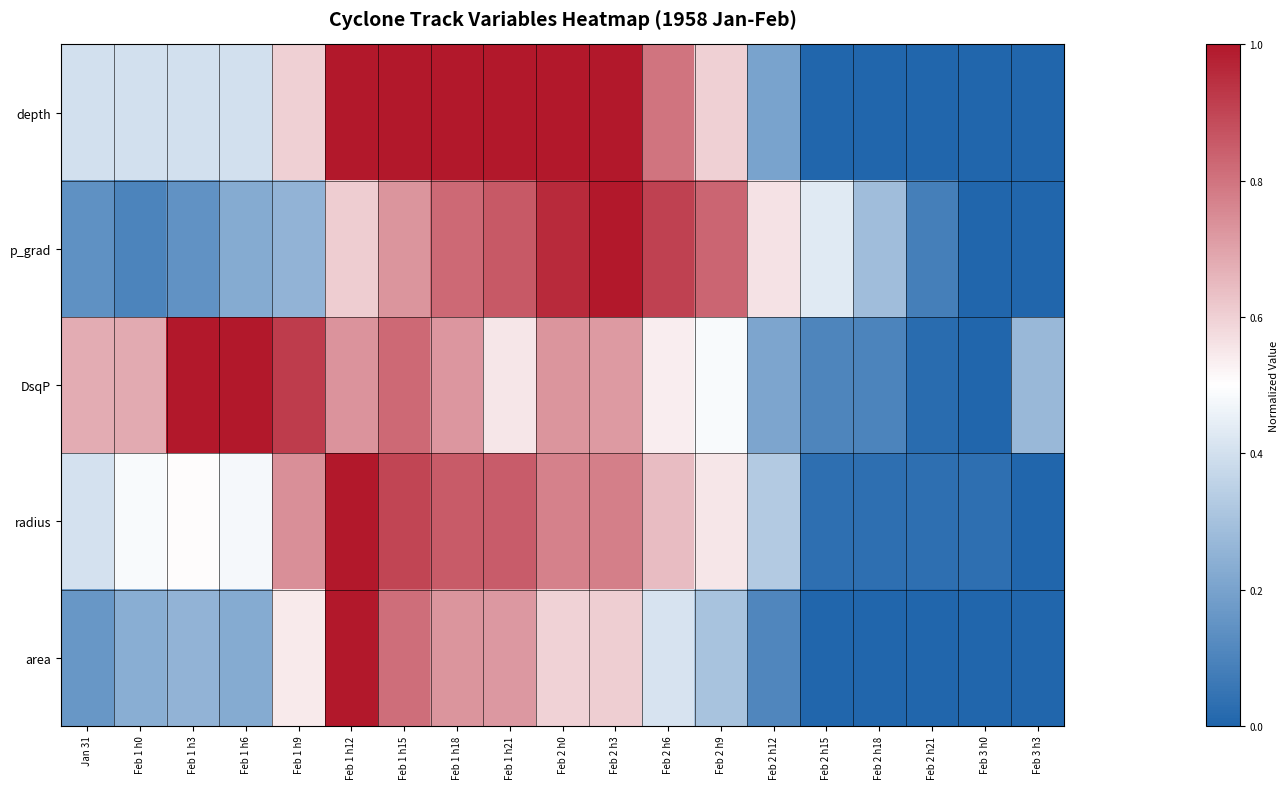

Rank the series at Feb 2 h0 from lowest to highest value.

area, DsqP, radius, p_grad, depth